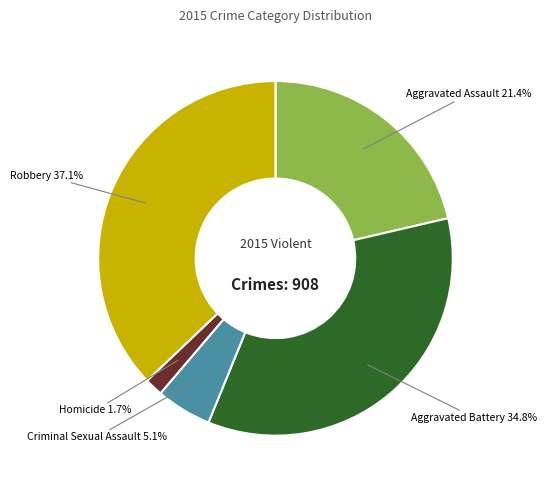

Which category has the smallest portion of the pie?

Homicide